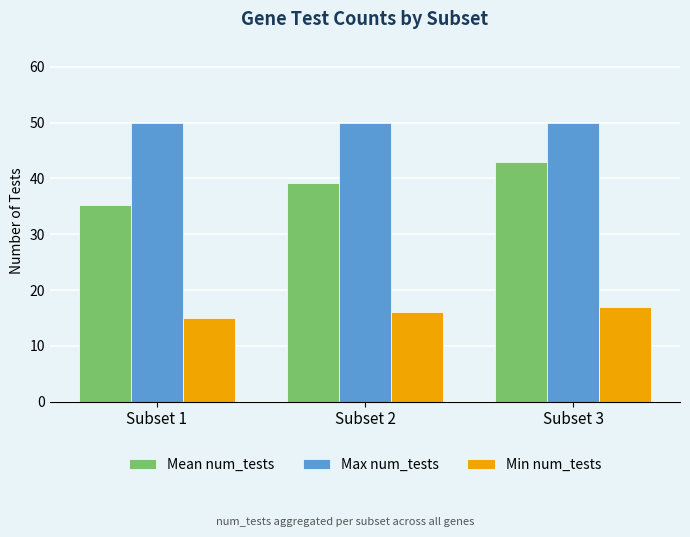

What is the difference between the highest and lowest values at Subset 2?

34.0